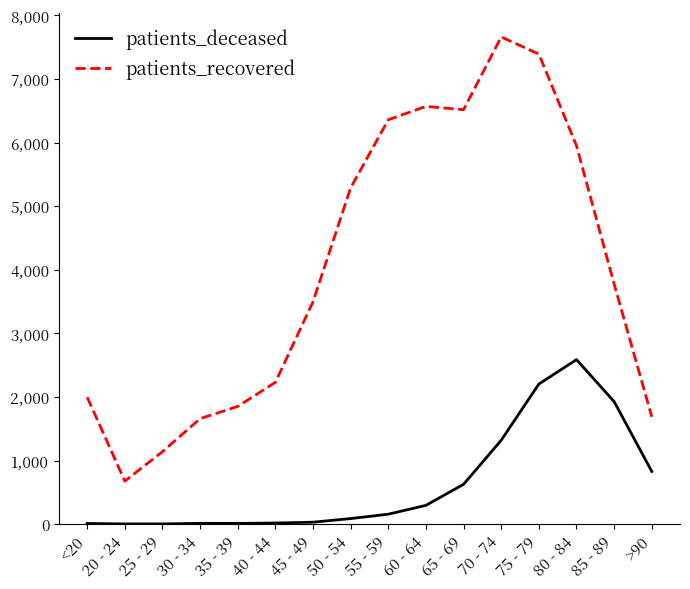

What is the highest value of the patients_recovered series?

7662